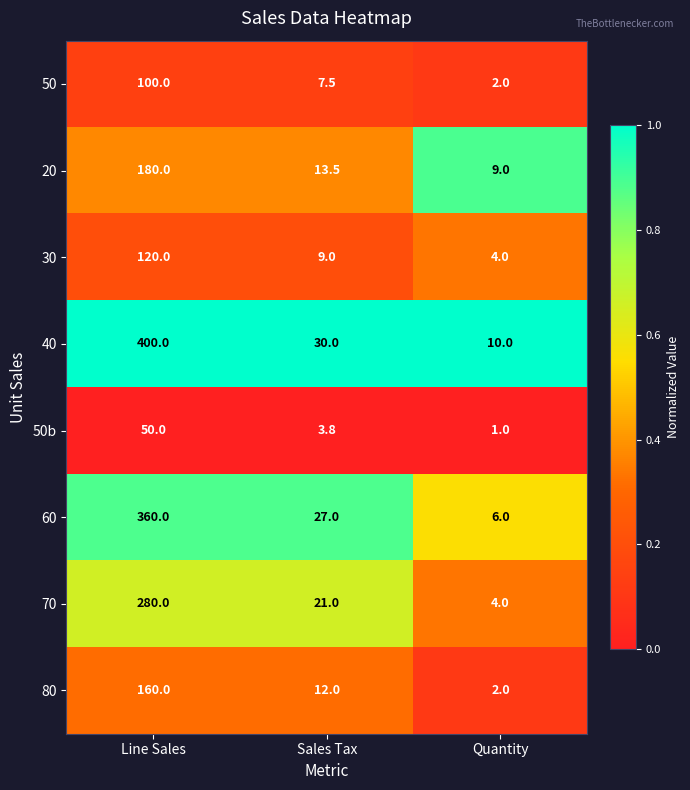

Which series has the largest total across all categories?

40